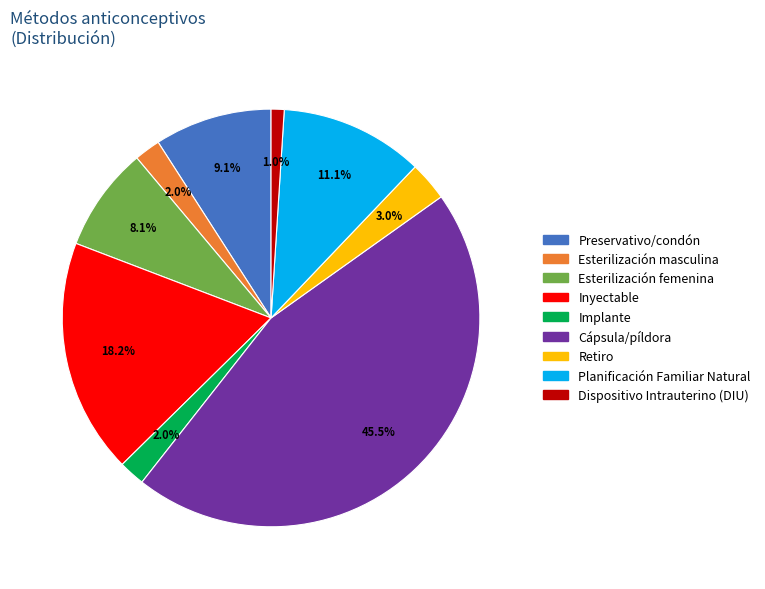

Which slice is the largest?

Cápsula/píldora